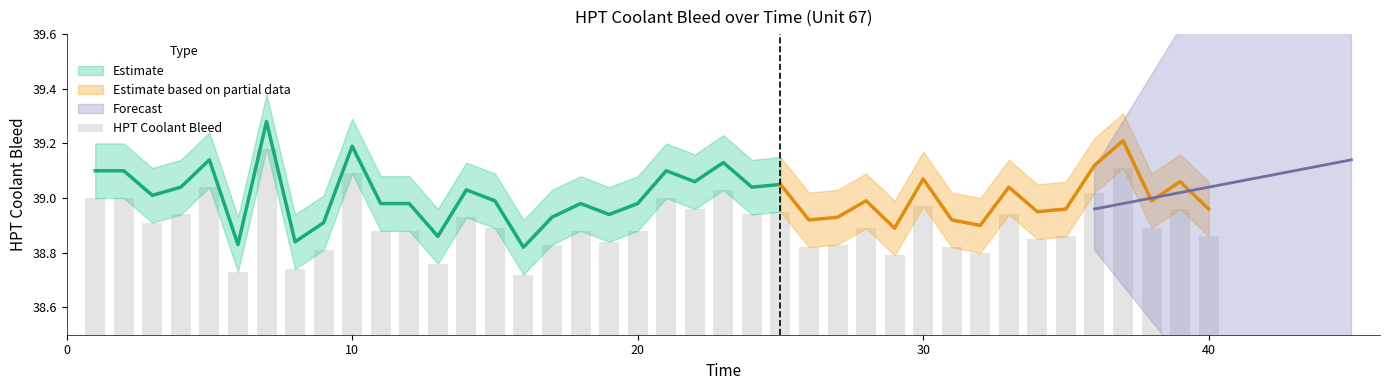

How many bars are there in total?

40